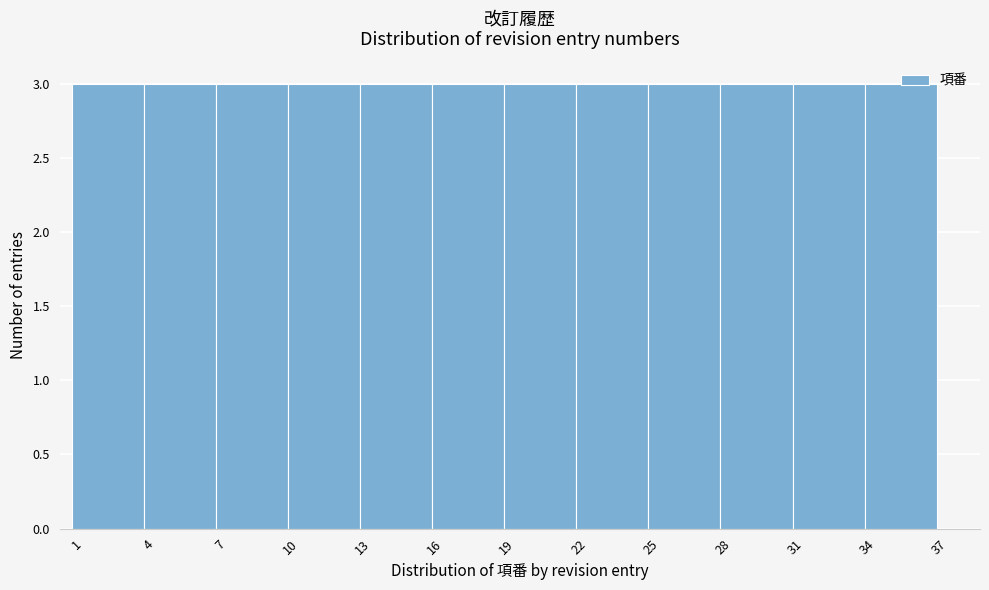

Reading left to right, transcribe this chart: for each bar, give the range it covers on the x-axis and its height. The values are not printed on the chart, so give them approximately, as read against the axis.

0.5 to 3.5: 3
3.5 to 6.5: 3
6.5 to 9.5: 3
9.5 to 12.5: 3
12.5 to 15.5: 3
15.5 to 18.5: 3
18.5 to 21.5: 3
21.5 to 24.5: 3
24.5 to 27.5: 3
27.5 to 30.5: 3
30.5 to 33.5: 3
33.5 to 36.5: 3